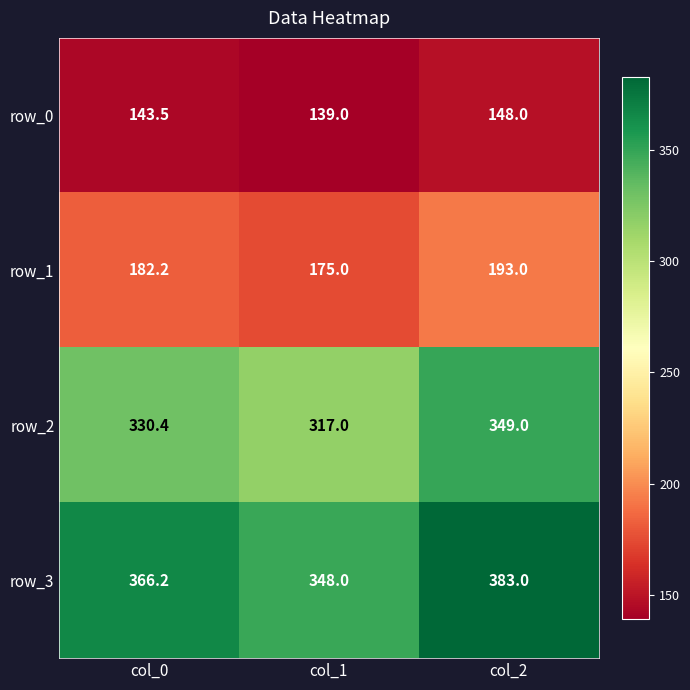

Rank the series by their average value, from lowest to highest.

row_0, row_1, row_2, row_3